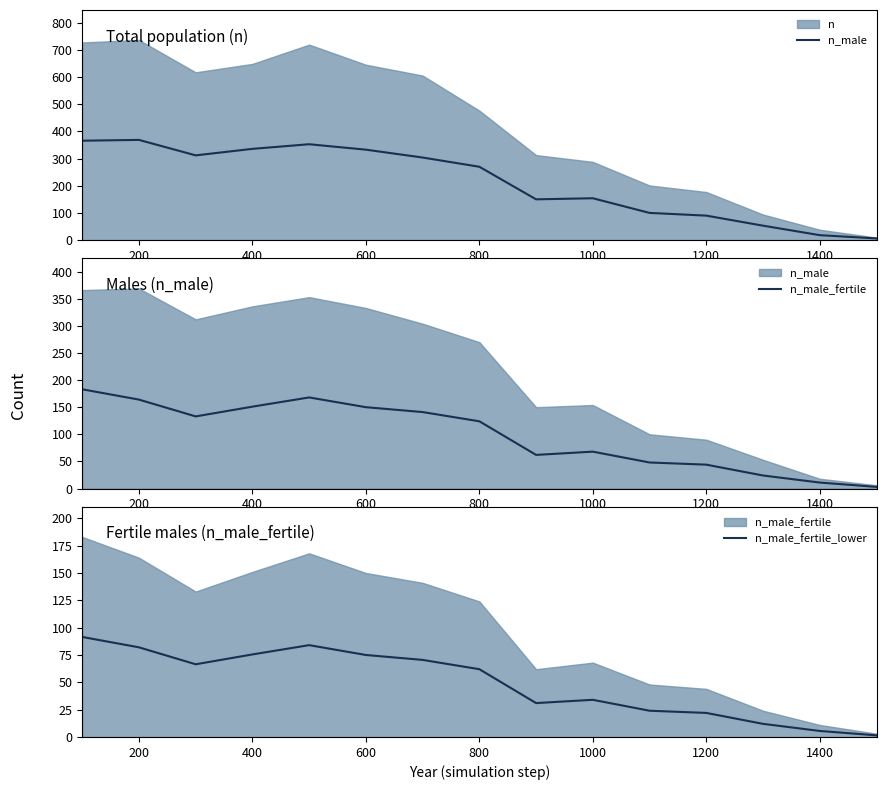

What is the minimum value for n_male_fertile?

3.0